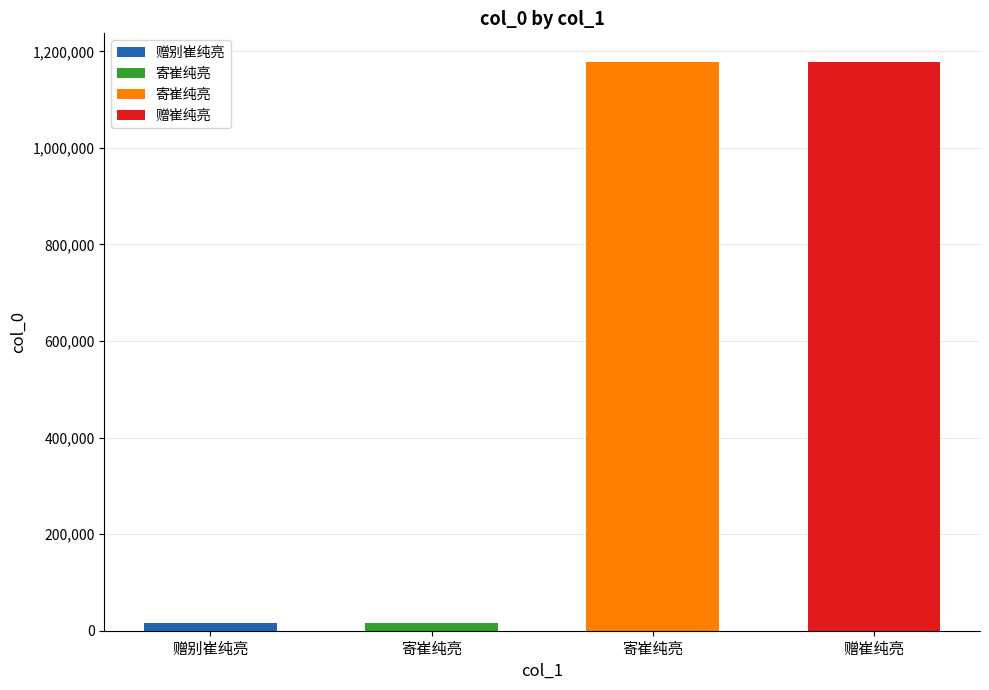

Rank the categories by value from lowest to highest.

赠别崔纯亮, 寄崔纯亮, 寄崔纯亮, 赠崔纯亮